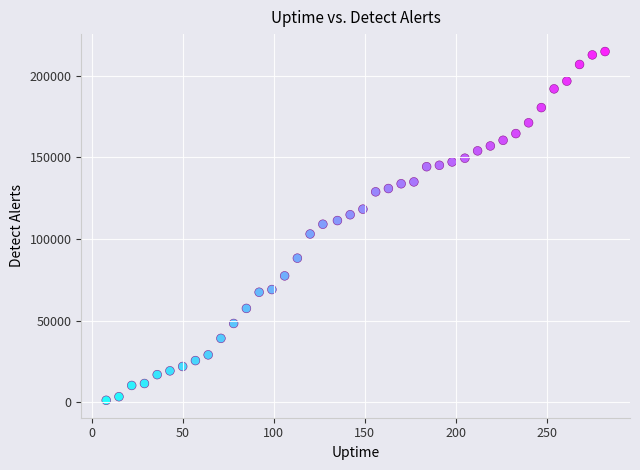

What is the range of Y values (max minus min)?

213757